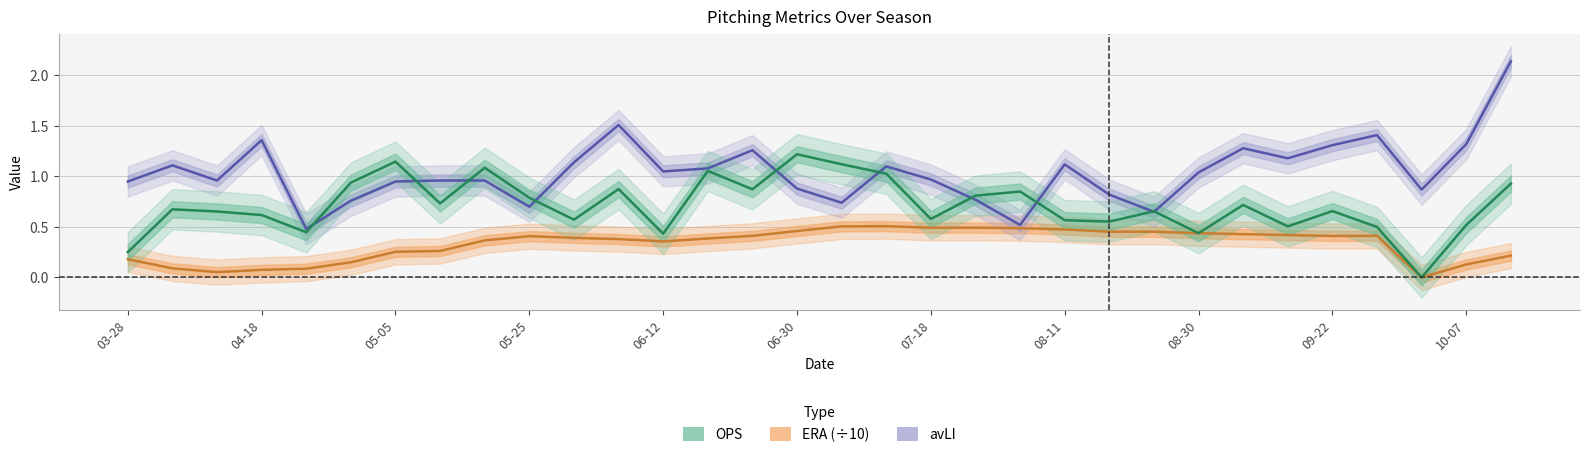

What is the average value of the OPS series?

0.7